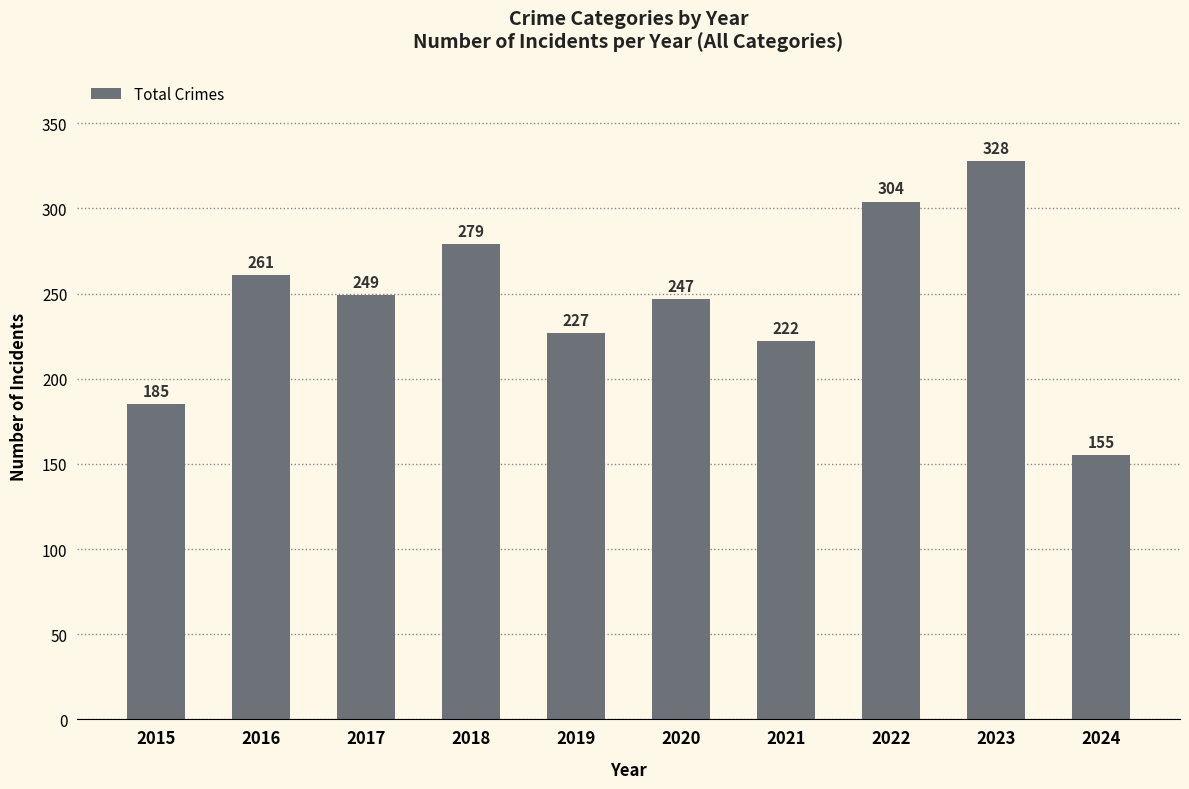

What is the sum of all values?

2457